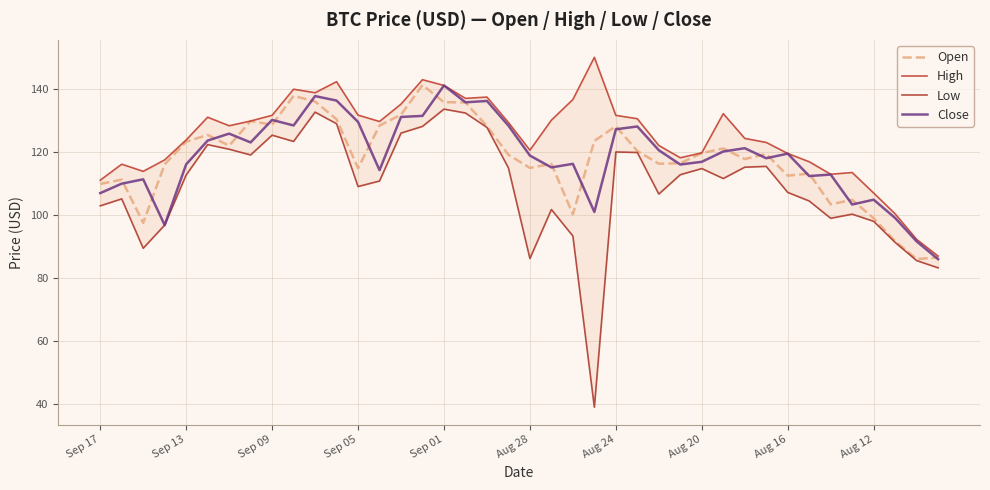

Rank the series at Sep 17 from lowest to highest value.

Low, Close, Open, High